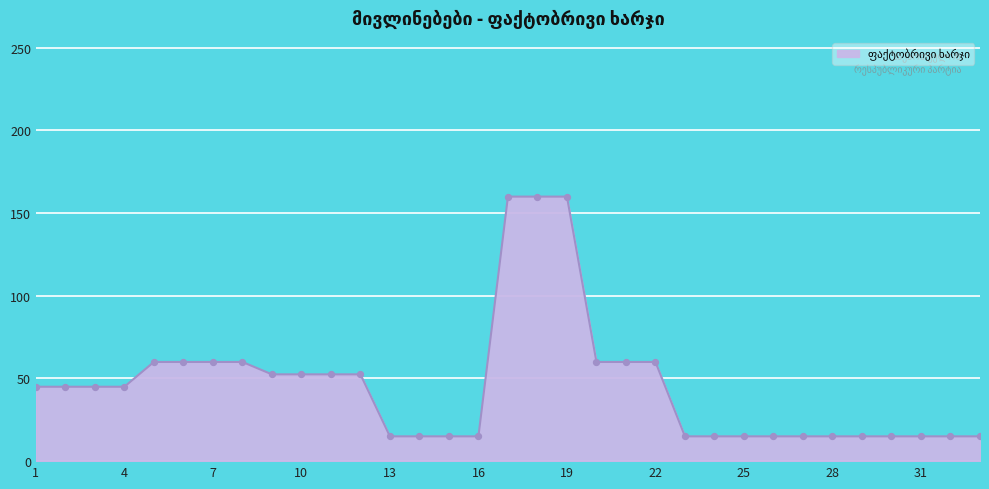

What is the smallest value displayed?

15.0